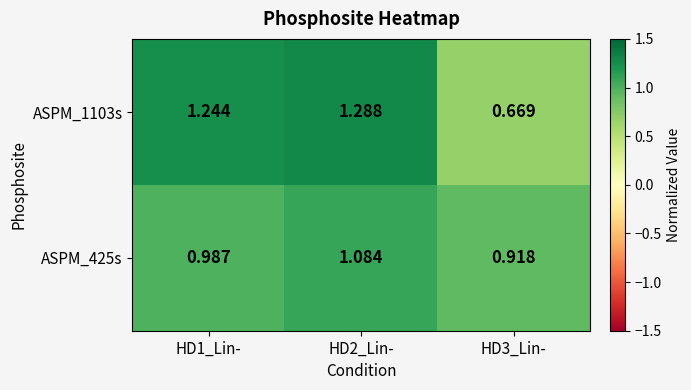

Is the value of ASPM_1103s at HD2_Lin- greater than the value of ASPM_425s at HD1_Lin-?

Yes